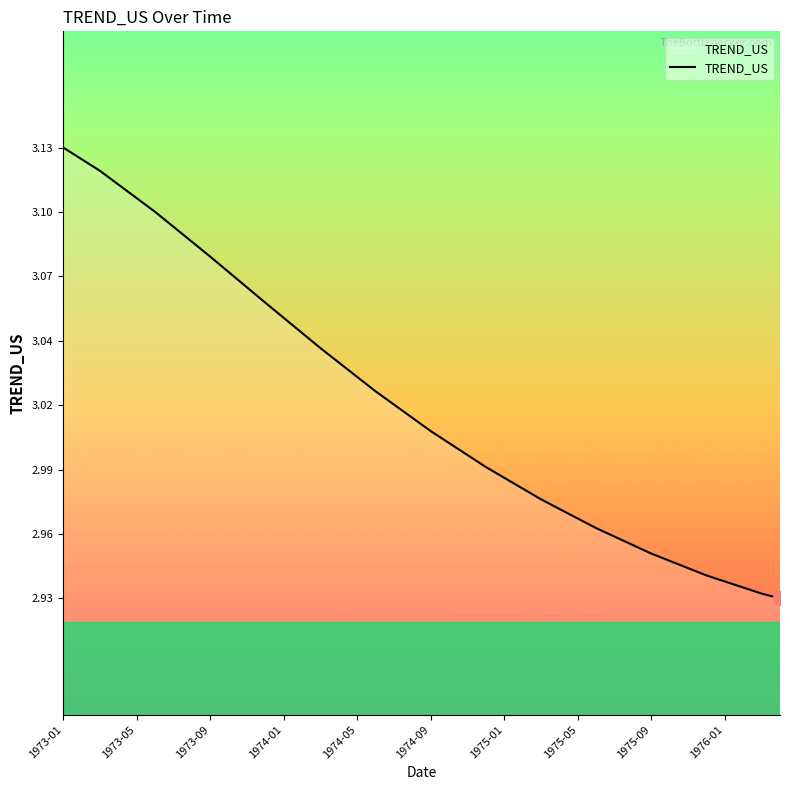

What is the average value?

3.0